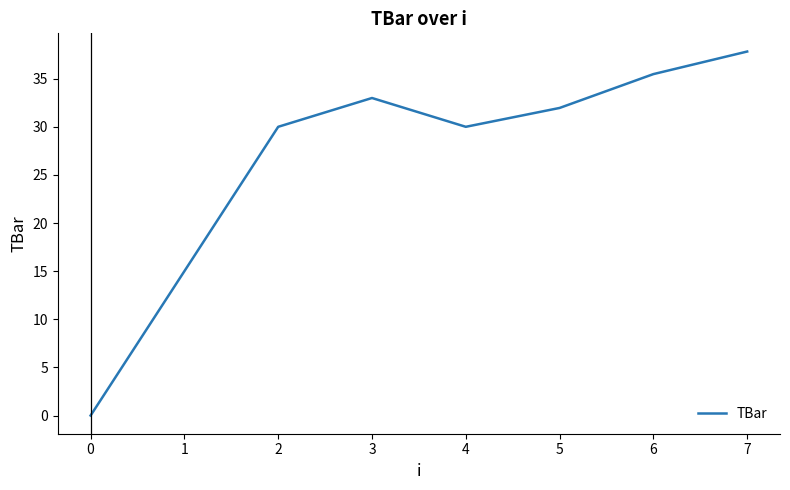

What is the sum of the values at 1 and 3?

48.0